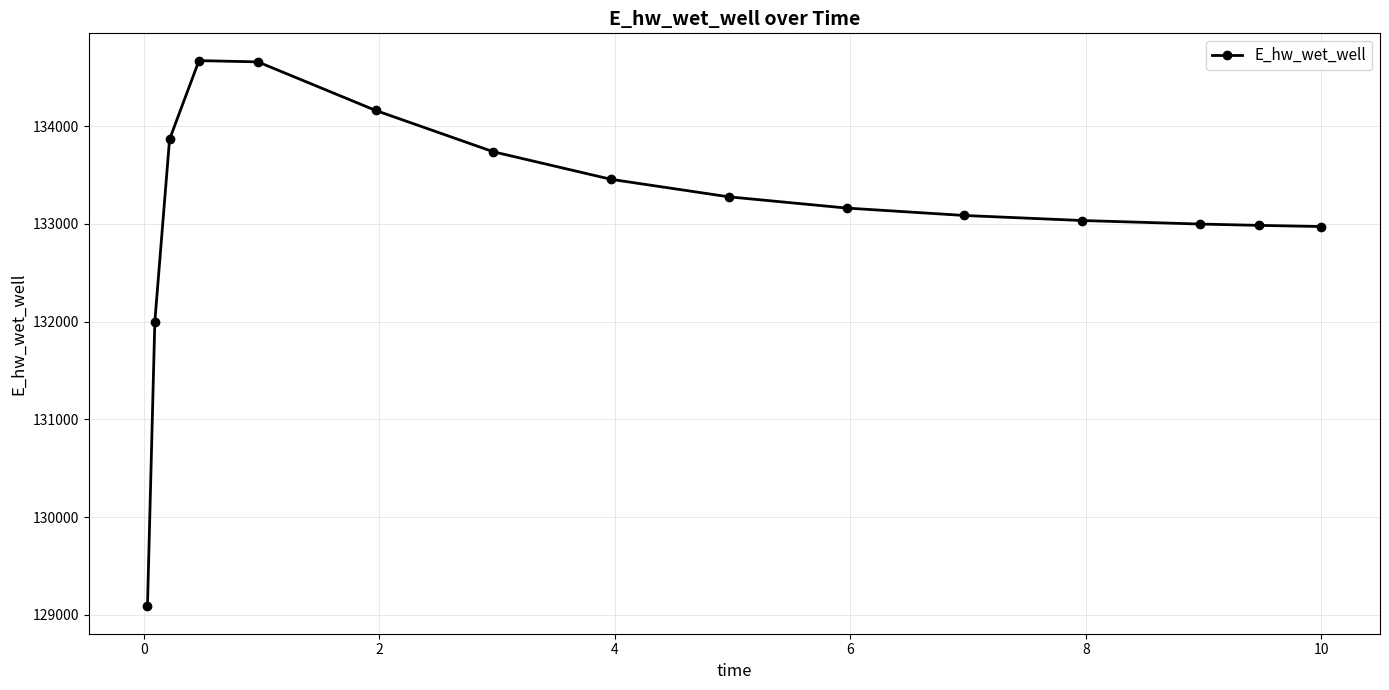

What is the minimum value shown in the chart?

129086.4